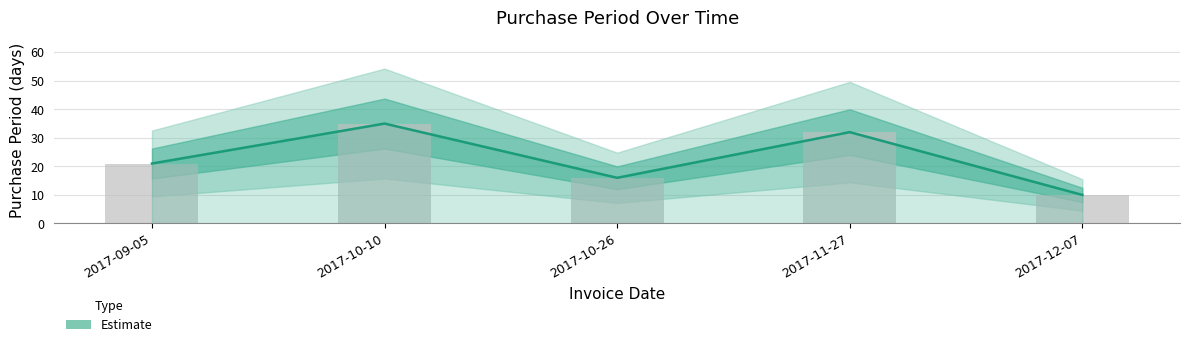

List the labels in order of value, largest first.

2017-10-10, 2017-11-27, 2017-09-05, 2017-10-26, 2017-12-07